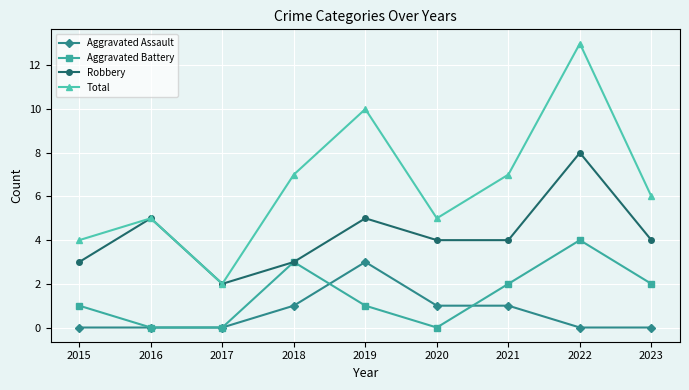

Reading right to left, what are all the values shown in this chart?

Aggravated Assault: 2023=0	2022=0	2021=1	2020=1	2019=3	2018=1	2017=0	2016=0	2015=0
Aggravated Battery: 2023=2	2022=4	2021=2	2020=0	2019=1	2018=3	2017=0	2016=0	2015=1
Robbery: 2023=4	2022=8	2021=4	2020=4	2019=5	2018=3	2017=2	2016=5	2015=3
Total: 2023=6	2022=13	2021=7	2020=5	2019=10	2018=7	2017=2	2016=5	2015=4